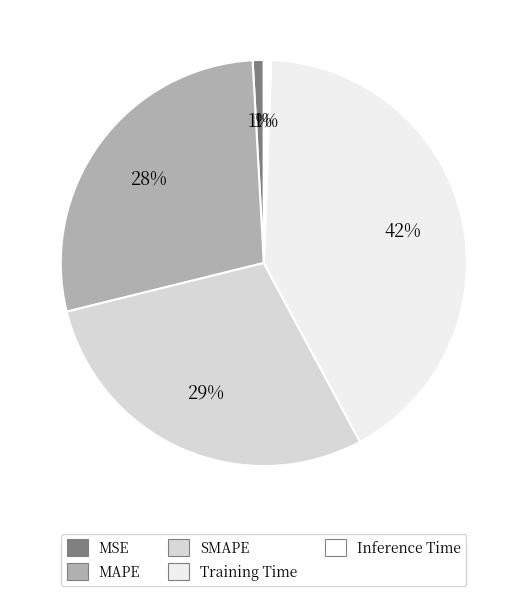

What portion of the pie excludes Inference Time?

99.4%